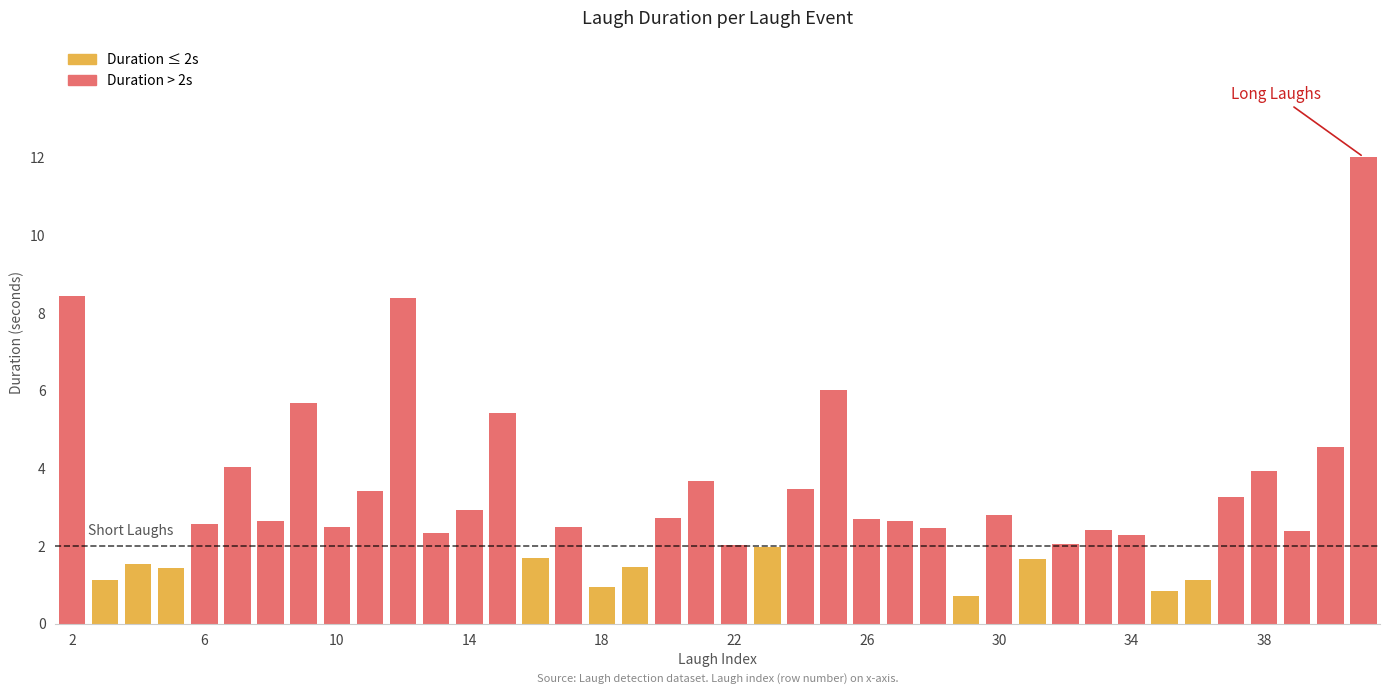

What is the difference between the maximum and minimum values in the laugh_length series?

11.3